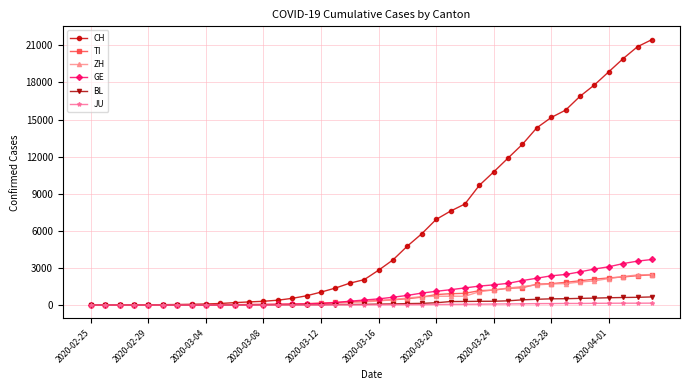

Which series has the widest spread of values?

CH